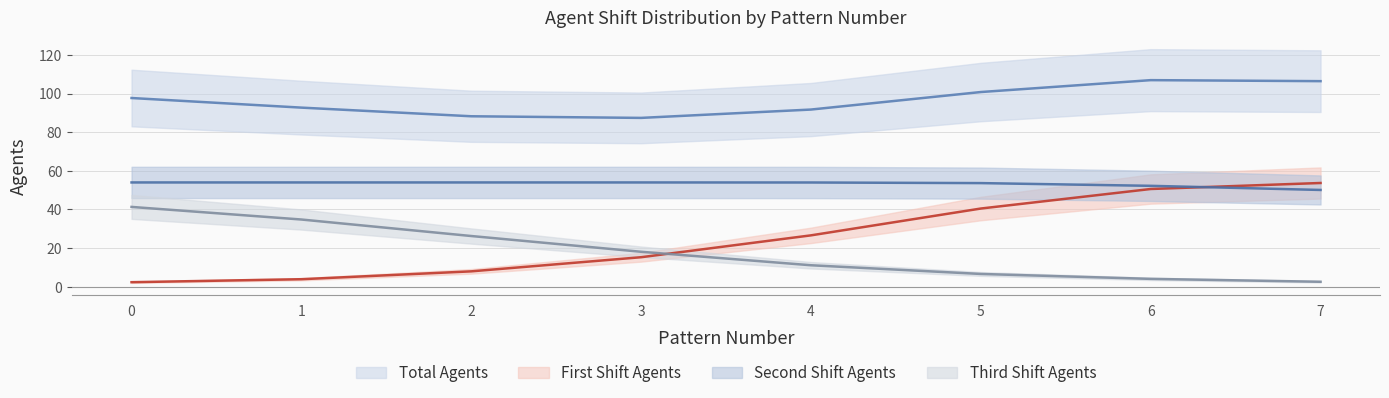

List the labels in order of Third Shift Agents value, largest first.

0, 1, 2, 3, 4, 5, 6, 7